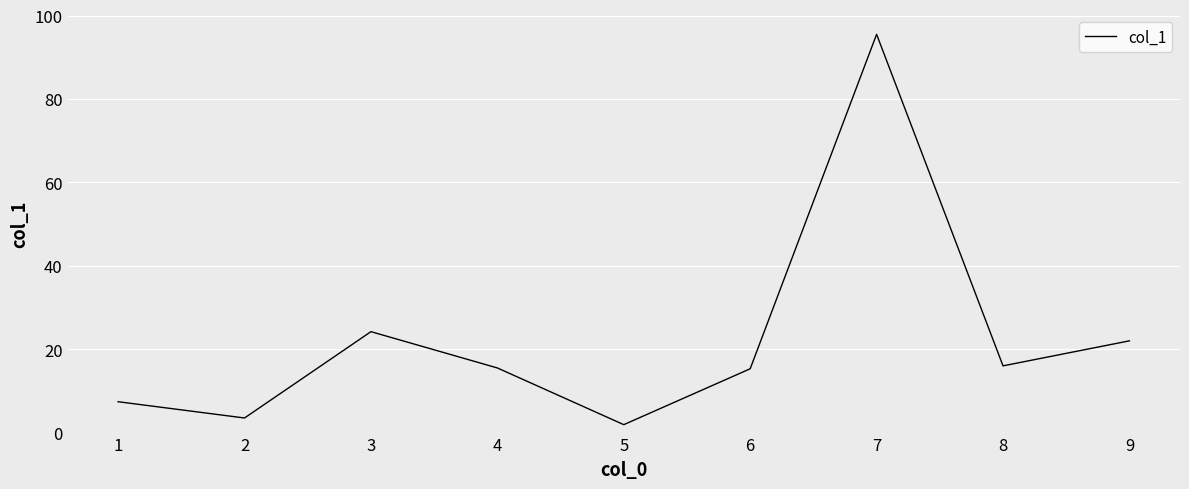

What is the change in value from 2 to 7?

+92.0